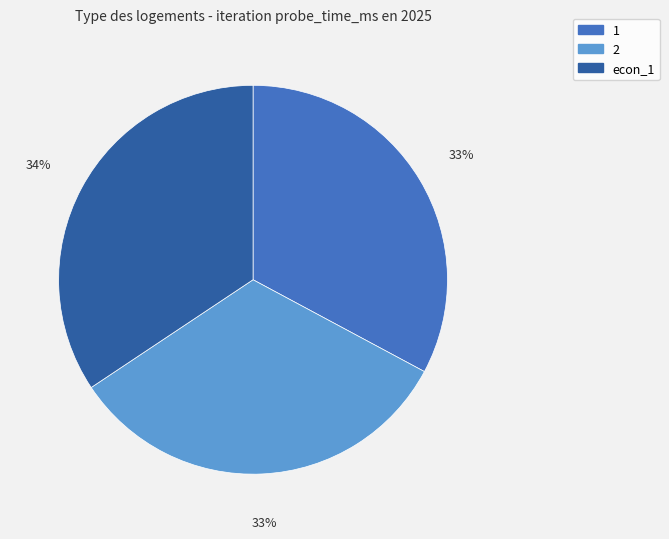

Combined, do 2 and econ_1 account for over 50%?

Yes